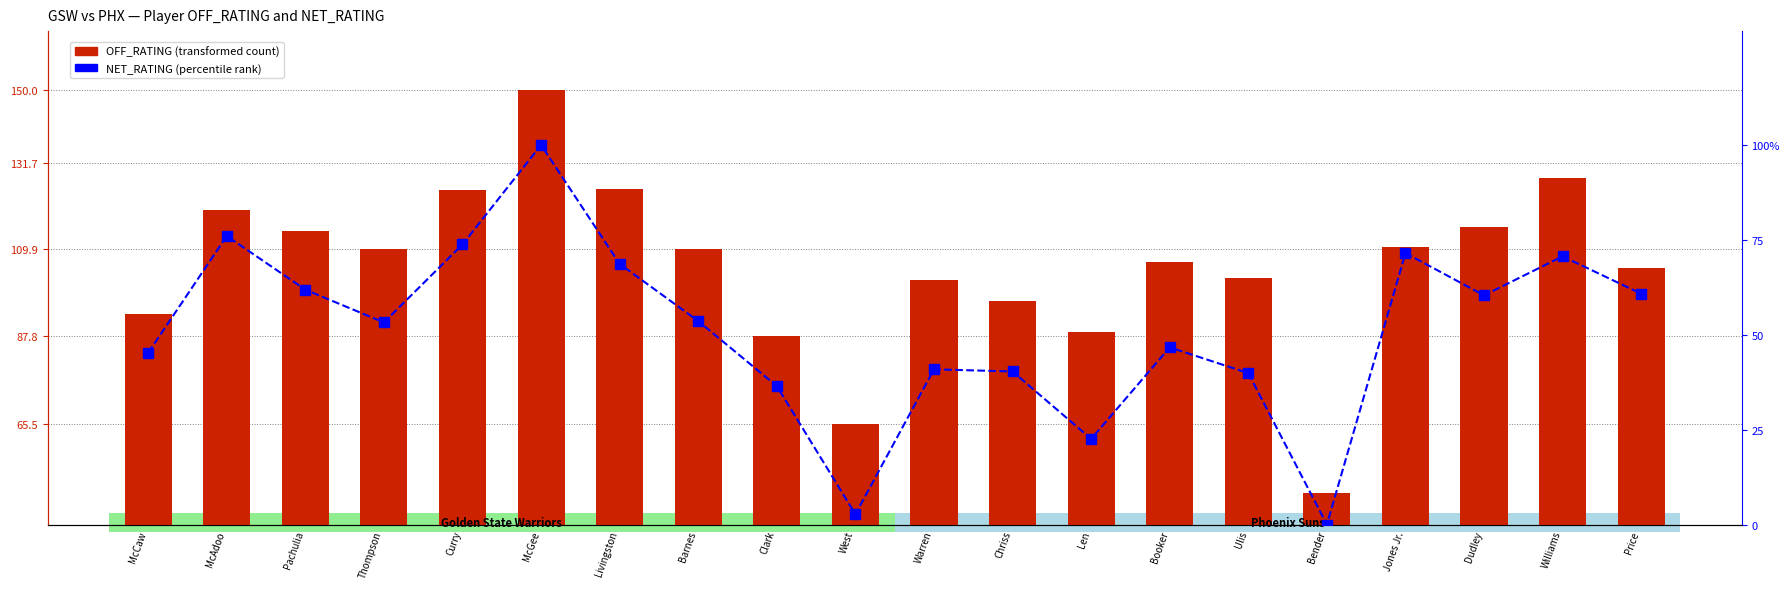

What is the sum of all NET_RATING (percentile) values?

1025.4